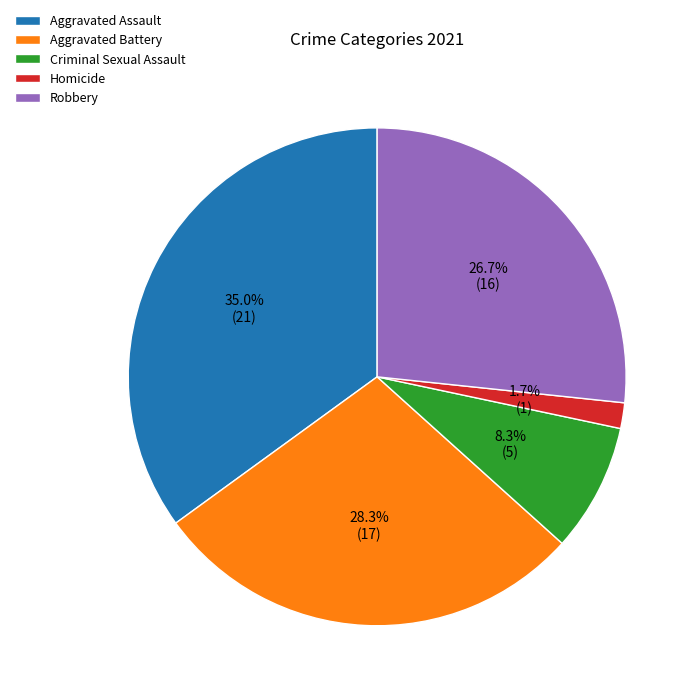

Which slice is the largest?

Aggravated Assault